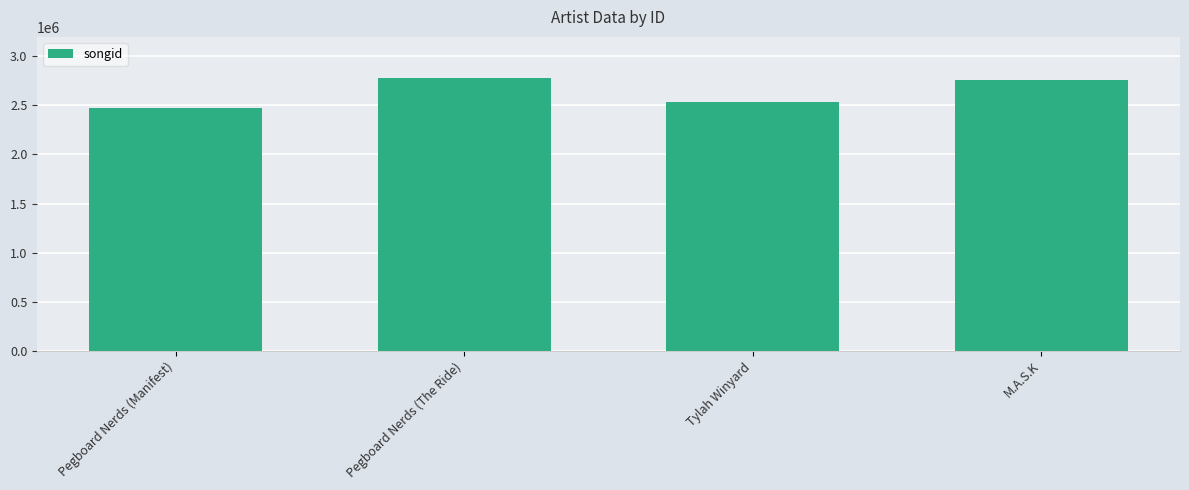

The value at Pegboard Nerds (Manifest) is 3509649. True or false?

False